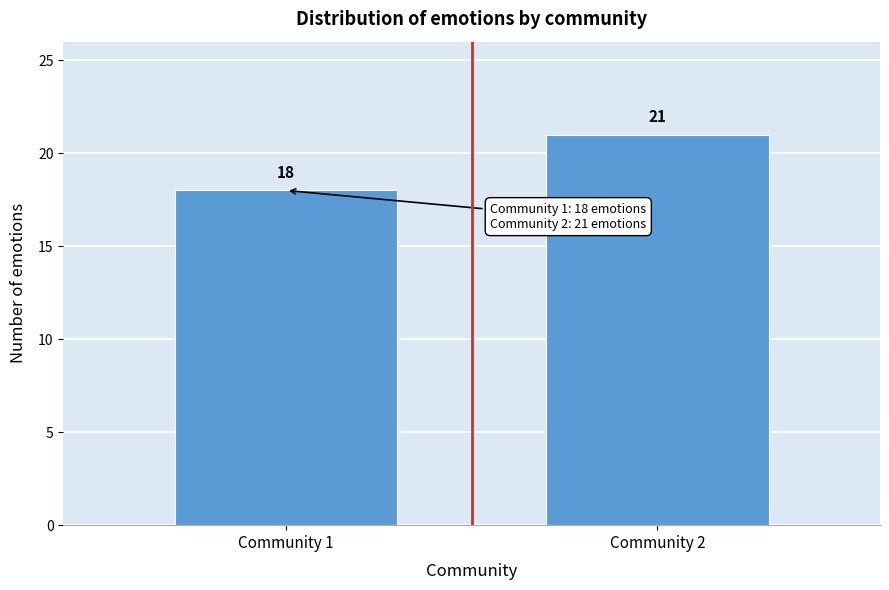

Reading right to left, what are all the values shown in this chart?

Community 2=21	Community 1=18